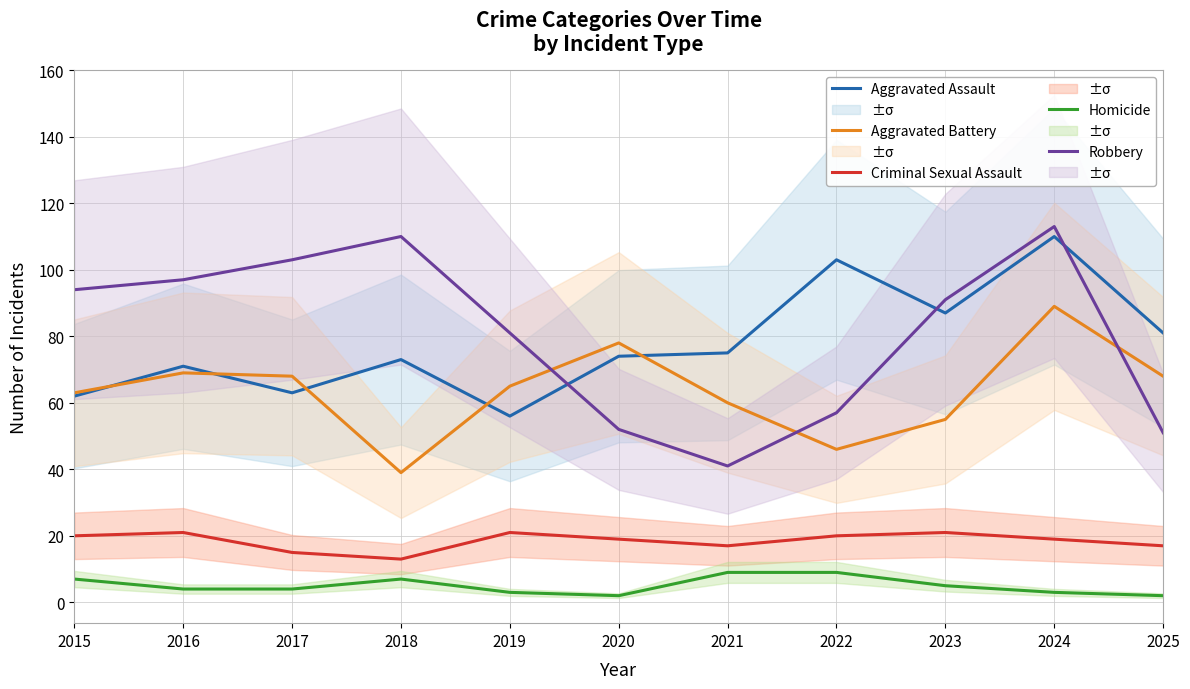

Rank the categories by Robbery value from highest to lowest.

2024, 2018, 2017, 2016, 2015, 2023, 2019, 2022, 2020, 2025, 2021